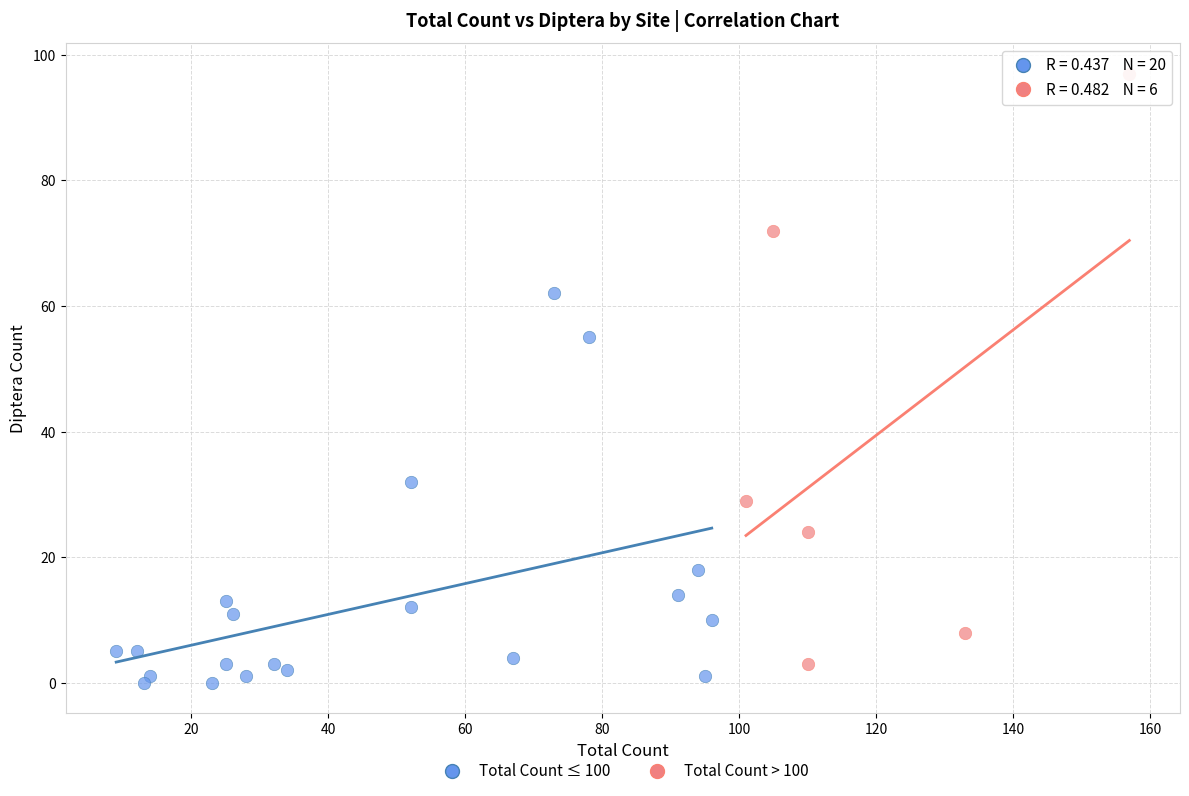

Which series contains the highest Y value?

Total Count > 100